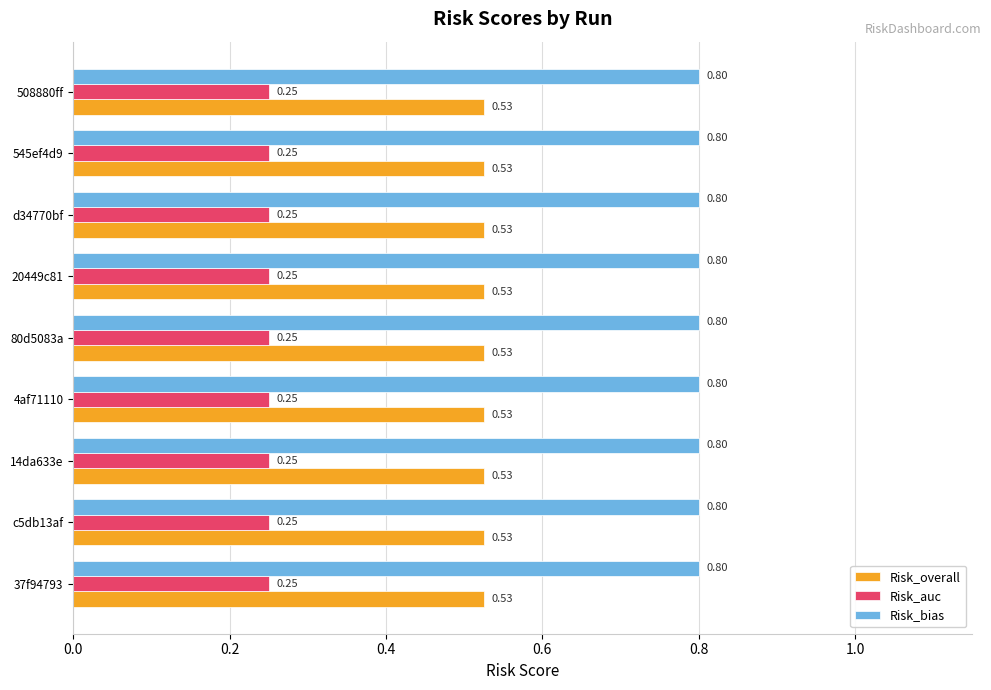

At how many categories does at least one series exceed 0?

9